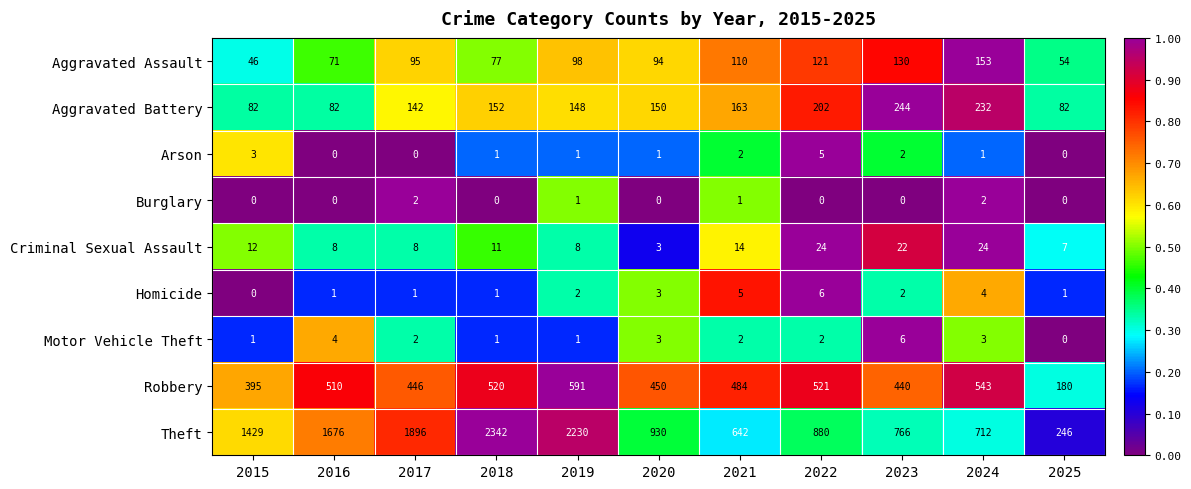

What is the sum of all Arson values?

16